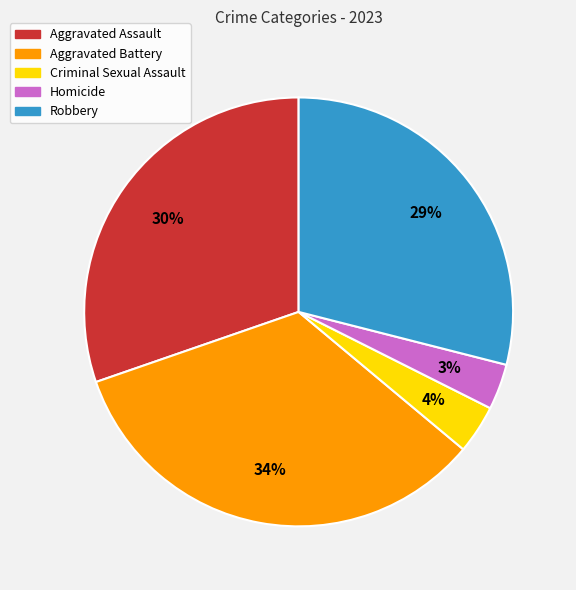

Do Homicide and Aggravated Assault together represent more than half of the pie?

No